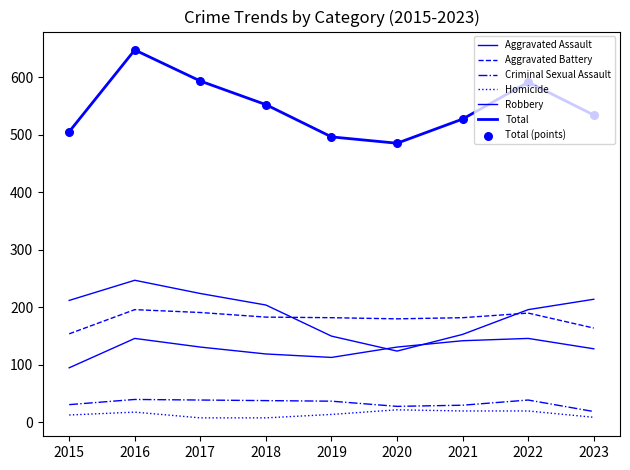

At which category is the sum across all series the highest?

2016